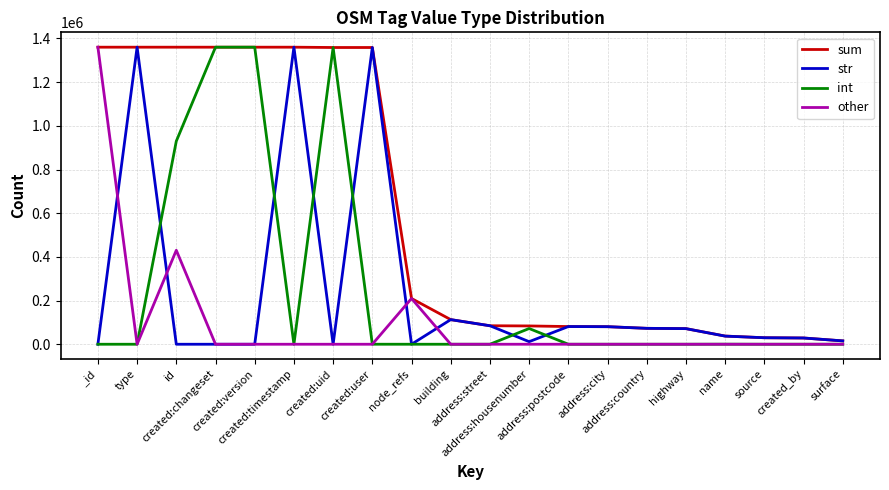

What is the greatest value displayed?

1360188